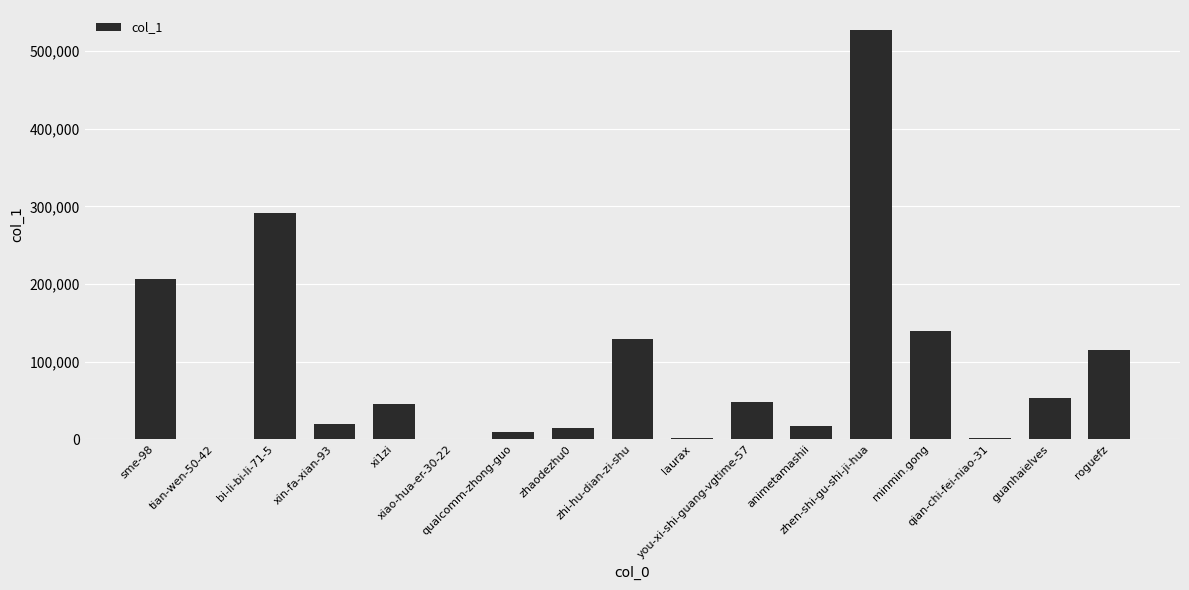

What is the maximum value shown in the chart?

526668